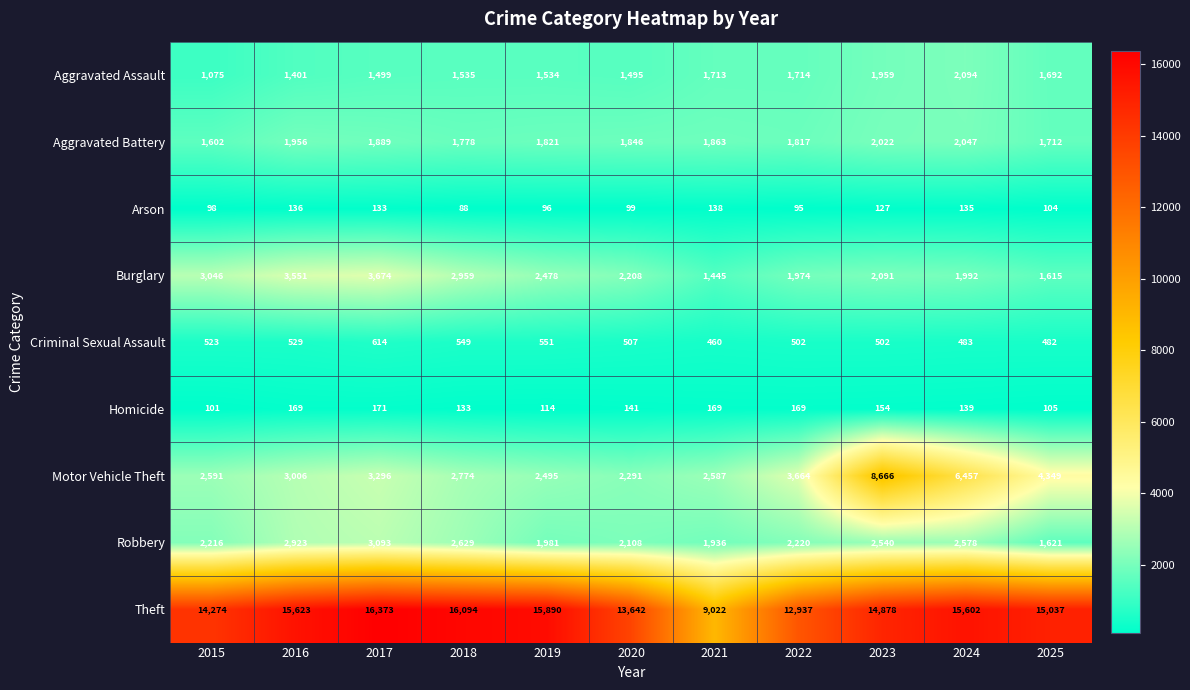

At which label does Theft reach its peak?

2017